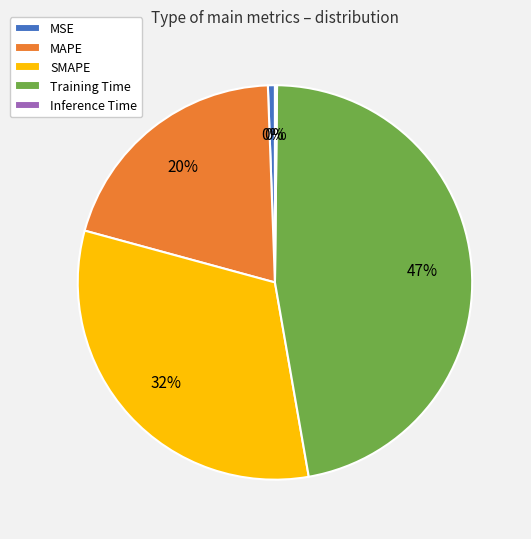

Rank the categories by value from lowest to highest.

Inference Time, MSE, MAPE, SMAPE, Training Time